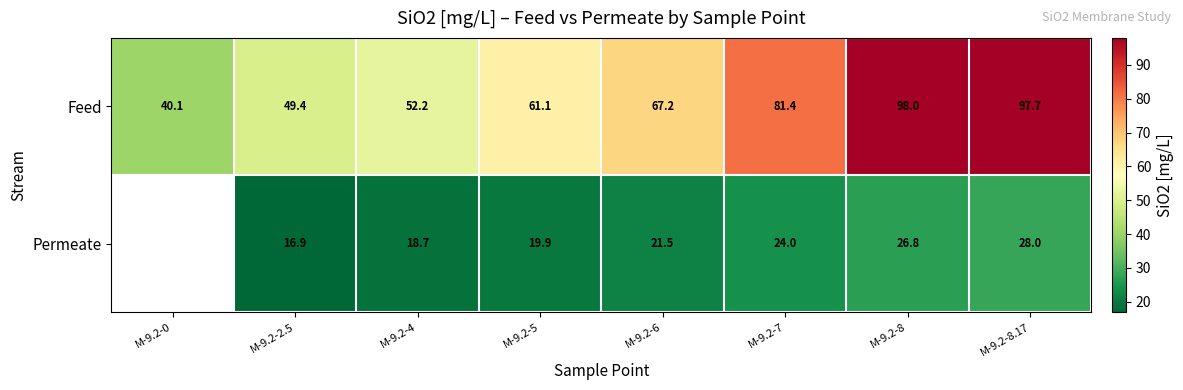

Rank the series at M-9.2-4 from highest to lowest value.

Feed, Permeate